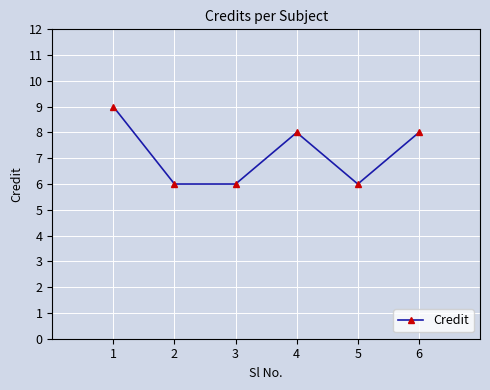

Between 4 and 5, which is larger?

4